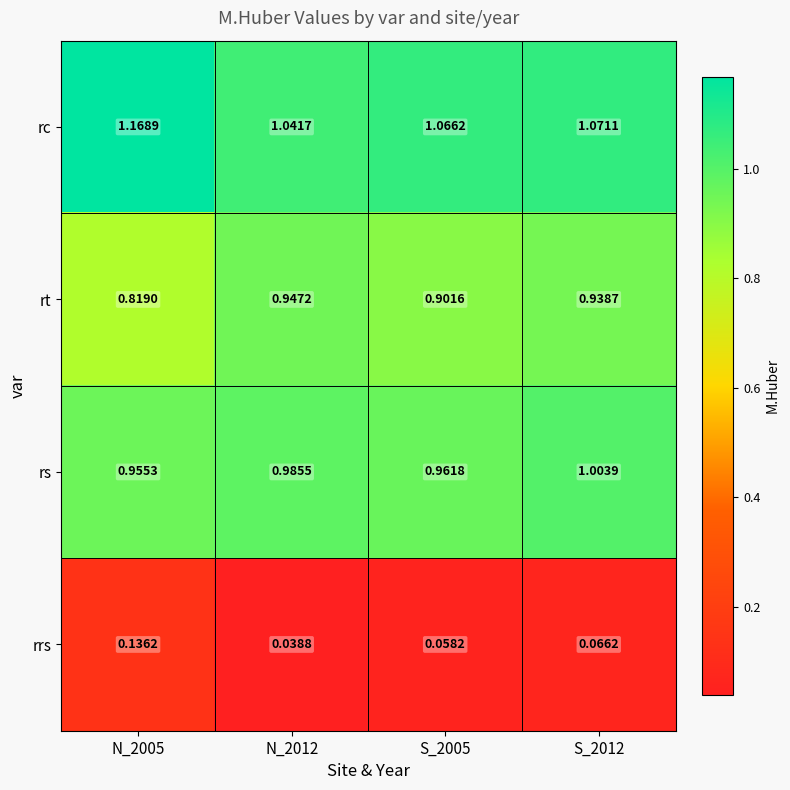

Rank the series at N_2012 from highest to lowest value.

rc, rs, rt, rrs